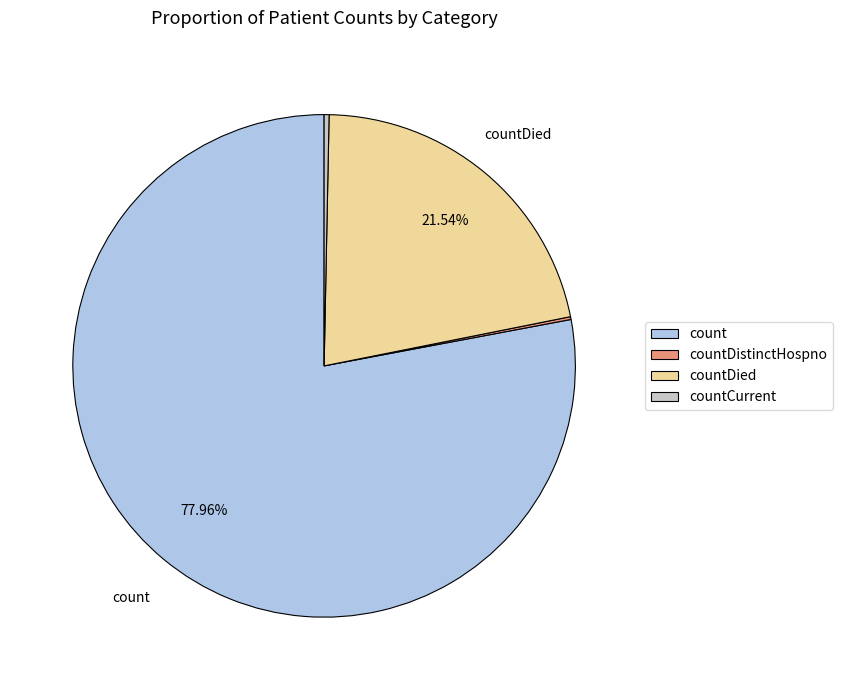

To the nearest percent, what is the difference between the countDied and count slice percentages?

56%